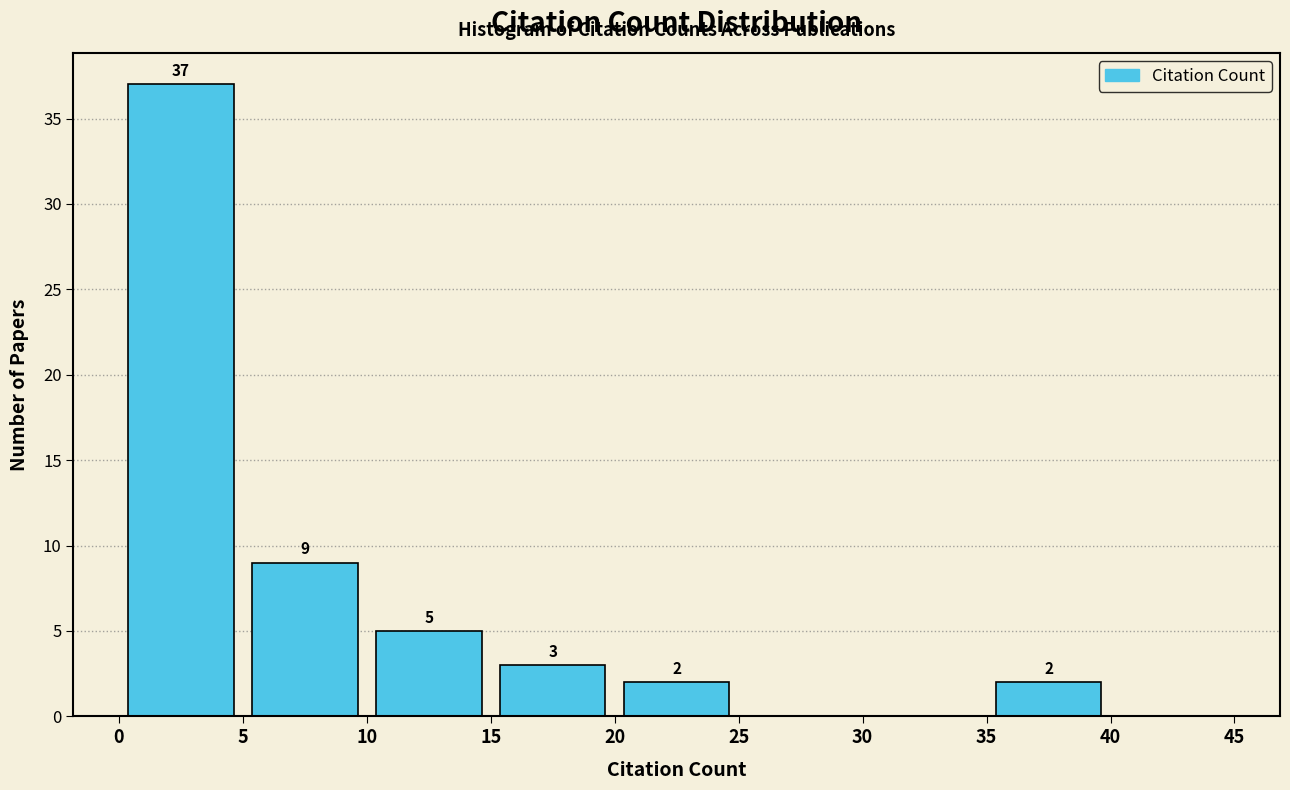

Which range on the x-axis has the tallest bar?

0 to 5